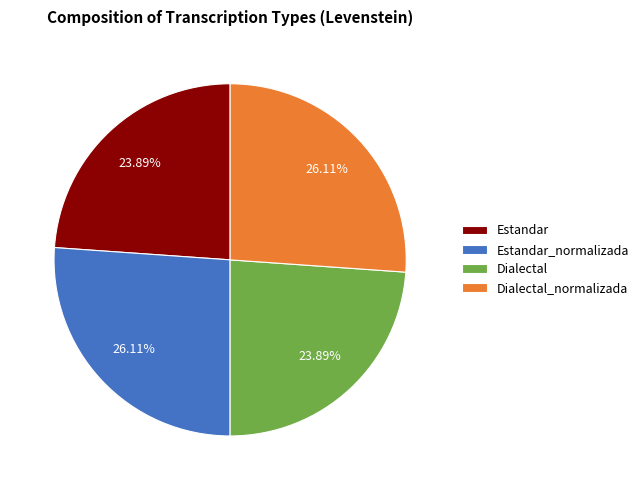

Is it true that Estandar_normalizada is 41% of the pie?

False